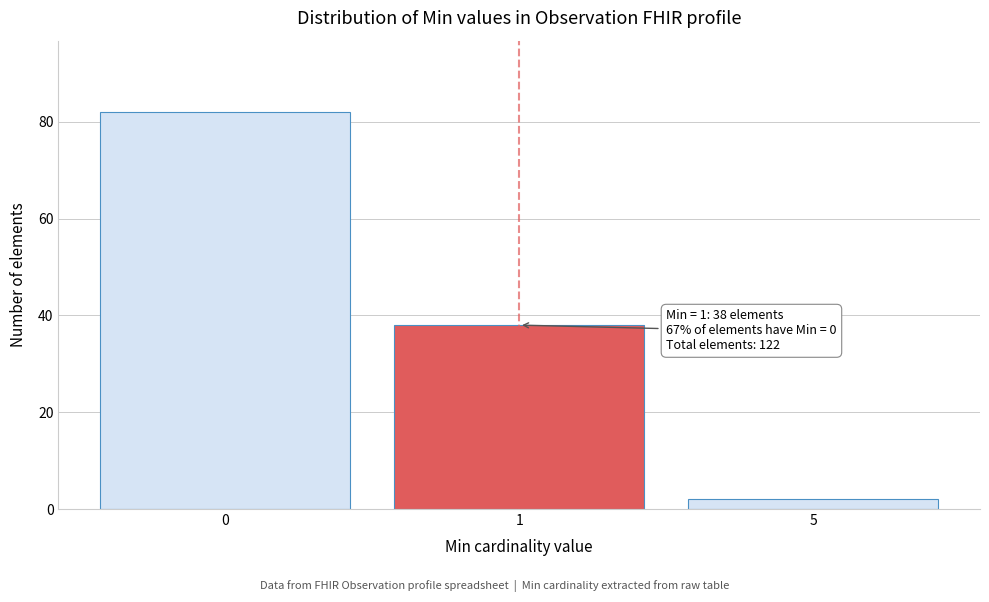

Reading left to right, list all the values displayed in this chart.

0=82	1=38	5=2